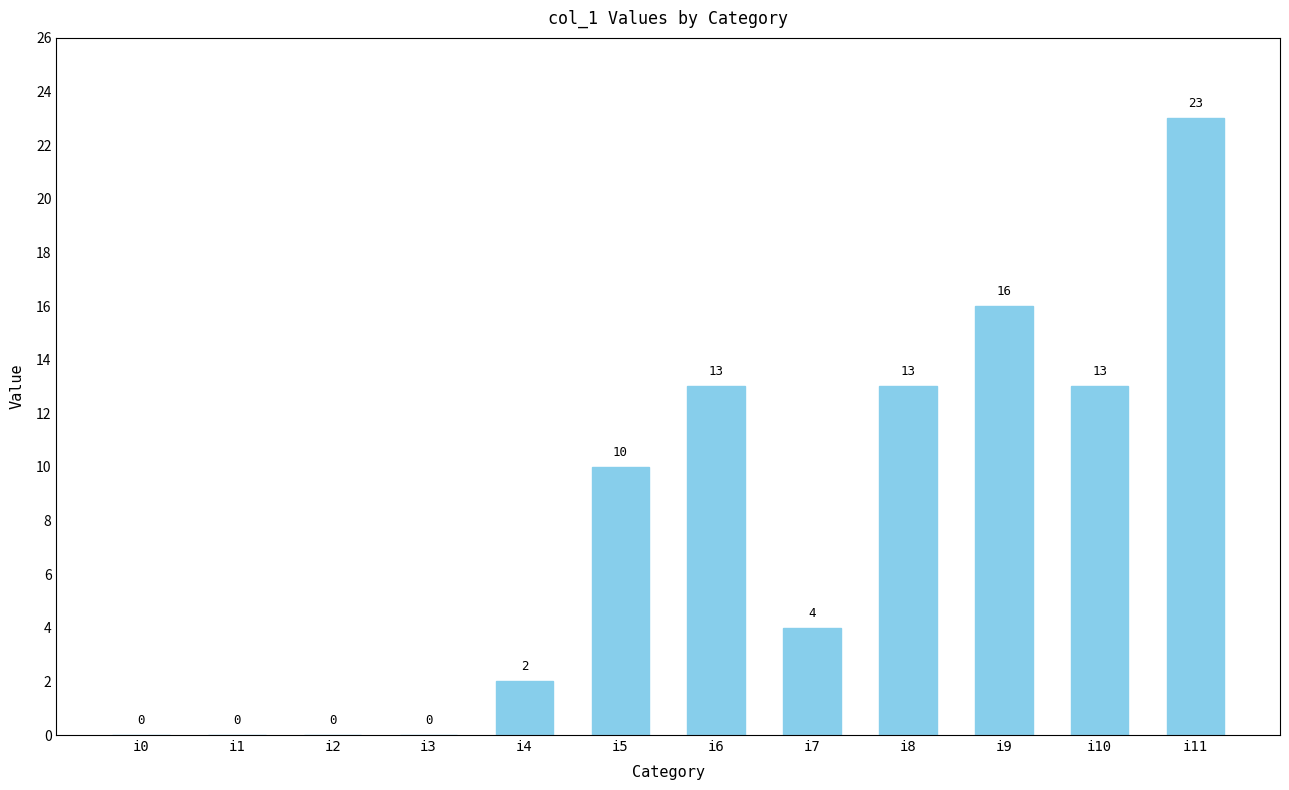

What is the change in value from i2 to i5?

+10